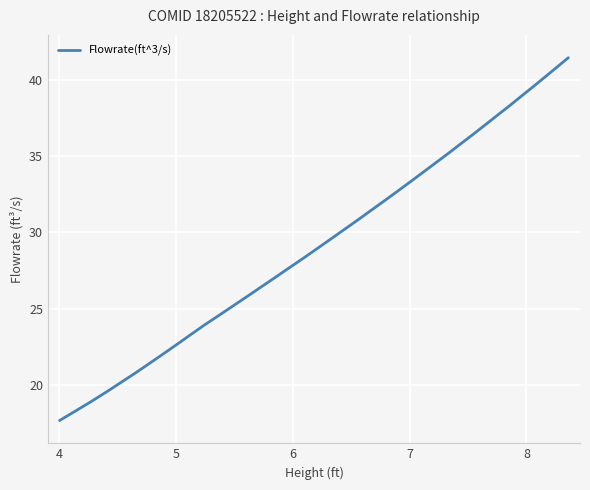

How many lines are shown in the chart?

1